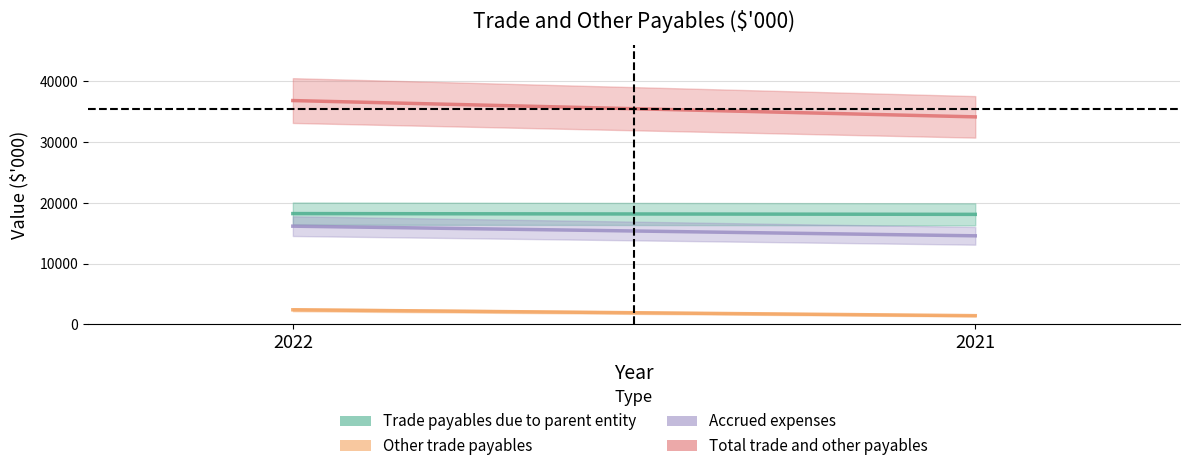

At 2022, list the series in order from largest to smallest.

Total trade and other payables, Trade payables due to parent entity, Accrued expenses, Other trade payables